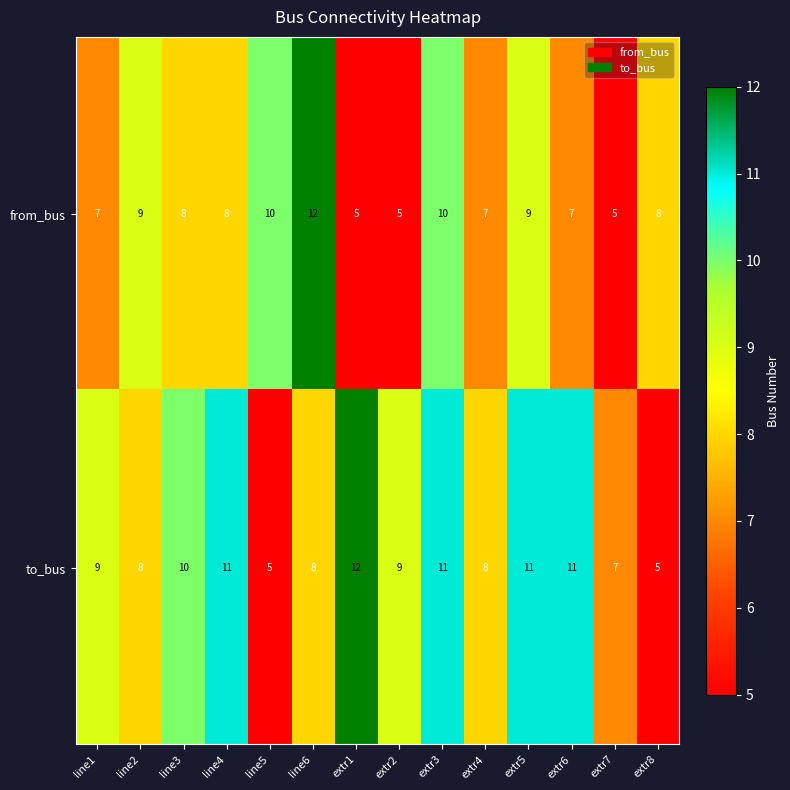

How many data points does each series have?

14